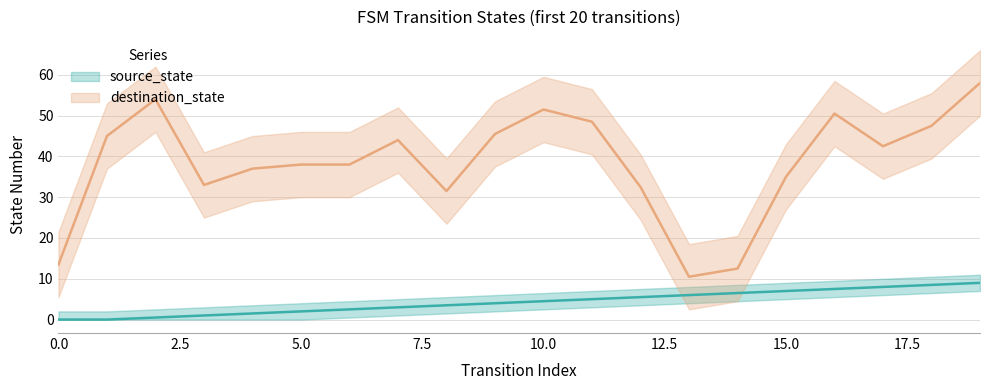

Is it true that the value at 6 is 0.9?

False